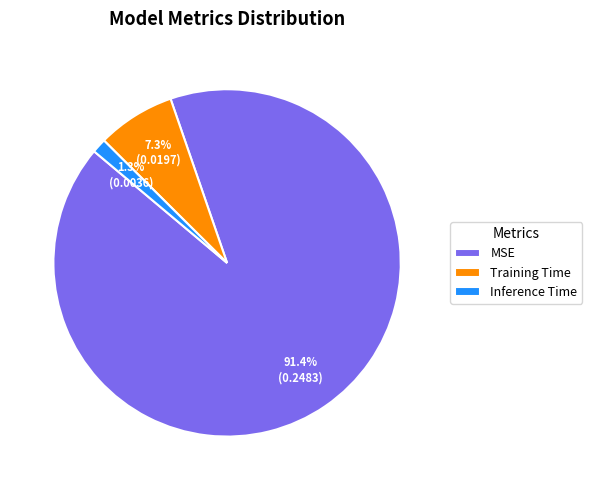

Rank the categories by value from lowest to highest.

Inference Time, Training Time, MSE